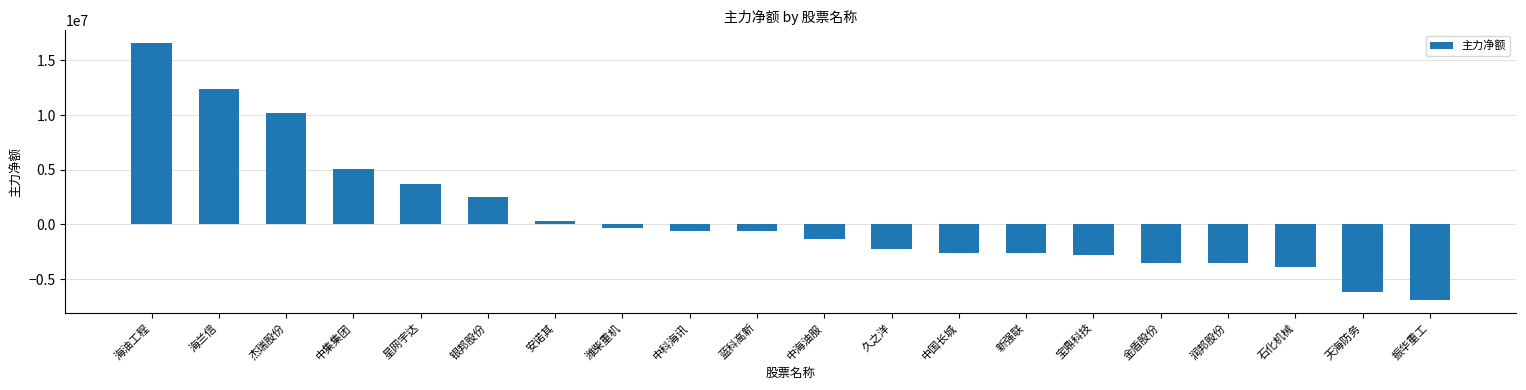

Which category has the highest value across all series?

海油工程